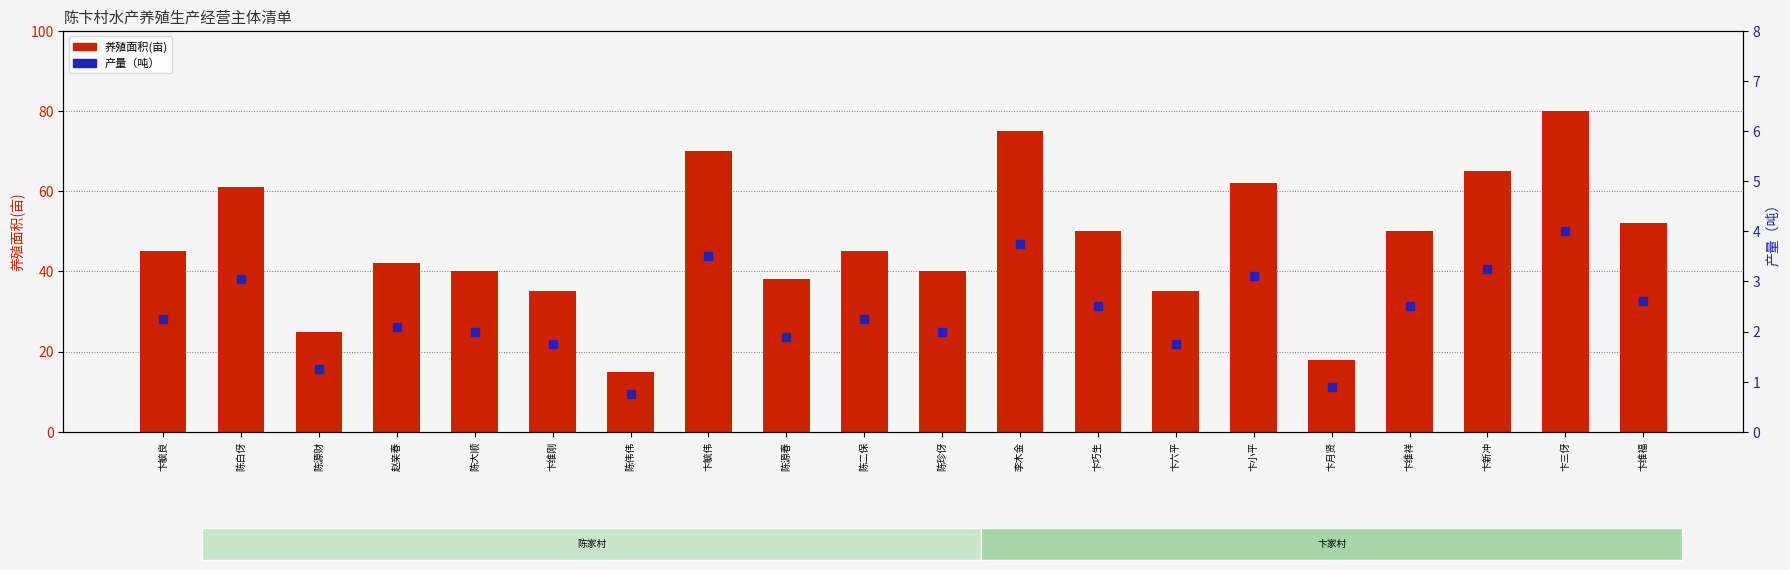

Which series has the largest total across all categories?

养殖面积(亩)